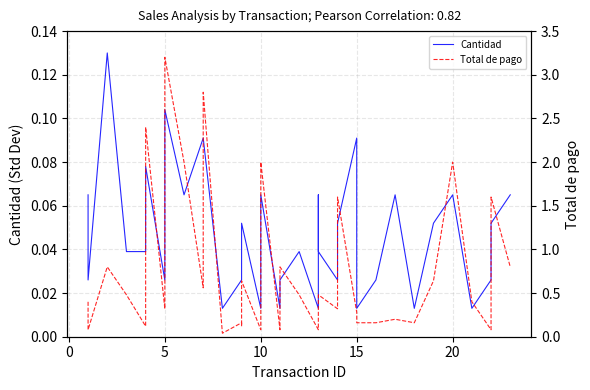

Count the number of categories in the chart.

38